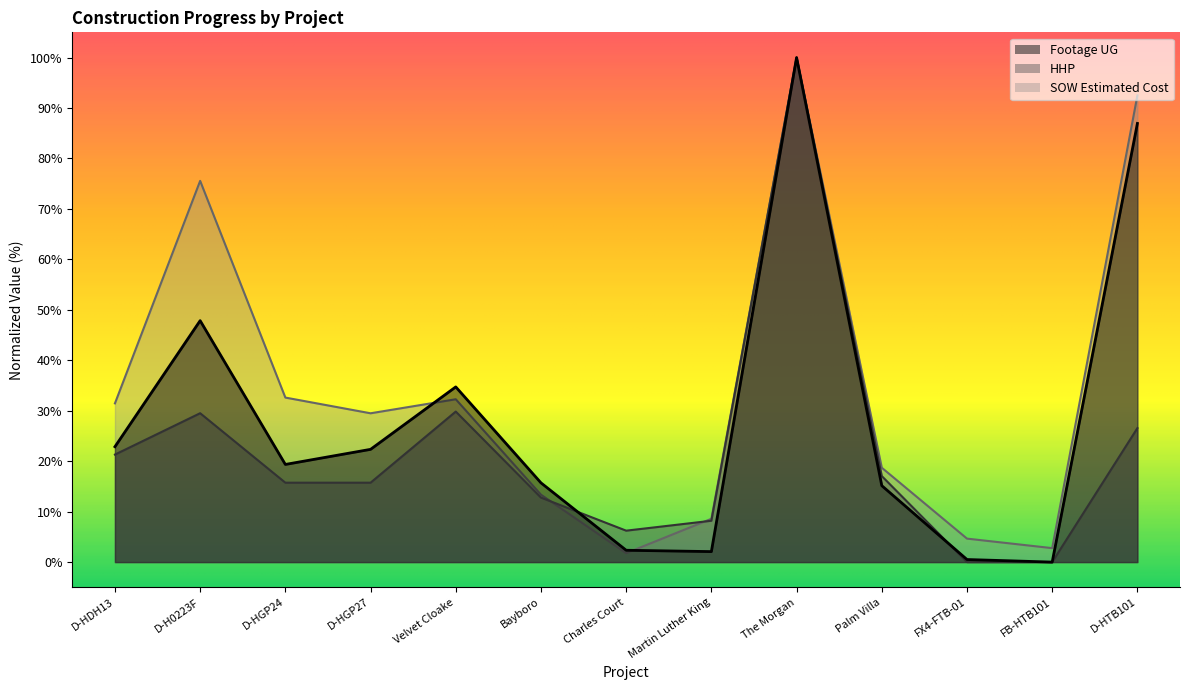

Rank the series by their maximum value, from lowest to highest.

SOW Estimated Cost, HHP, Footage UG